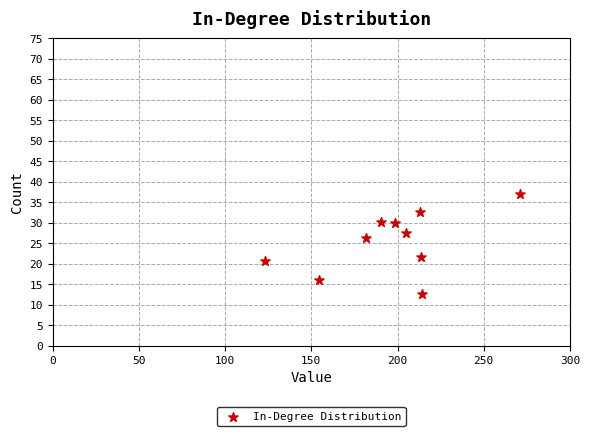

What is the average Y value?

25.4